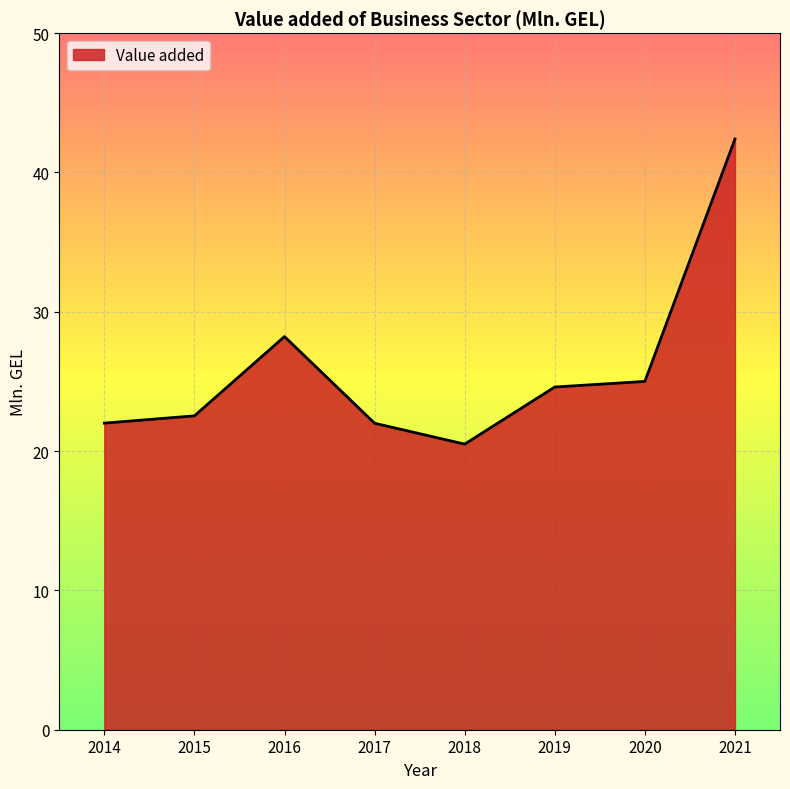

What is the difference between the second highest and second lowest values?

6.2